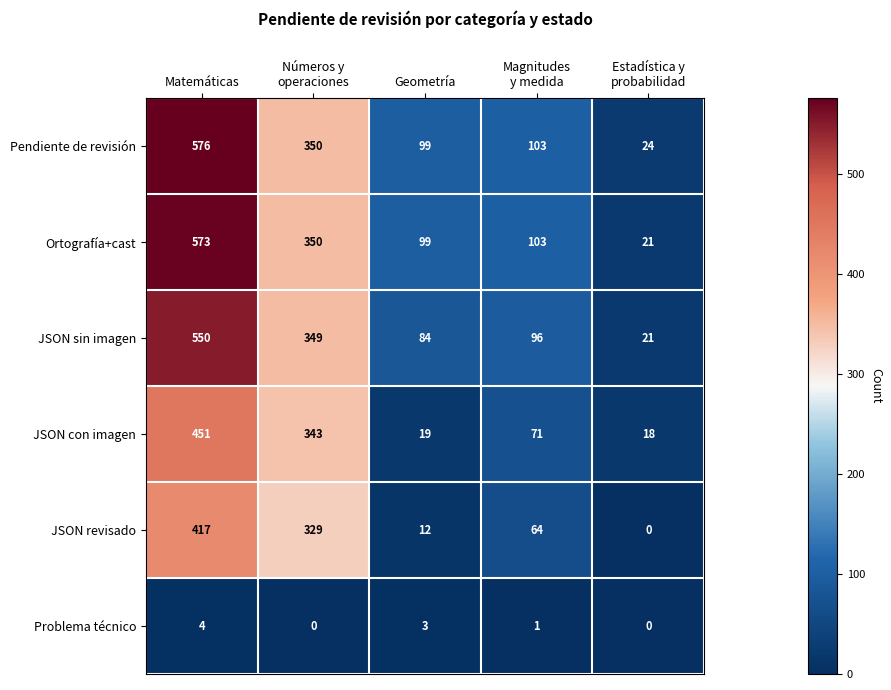

At Matemáticas, list the series in order from smallest to largest.

Problema técnico, JSON revisado, JSON con imagen, JSON sin imagen, Ortografía+cast, Pendiente de revisión